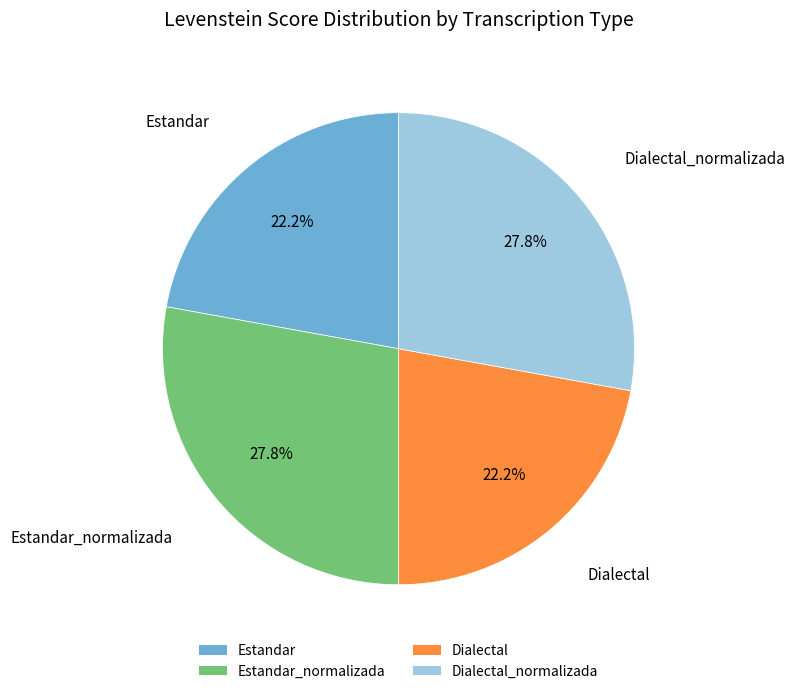

What is the total percentage of Dialectal_normalizada and Estandar?

50.0%